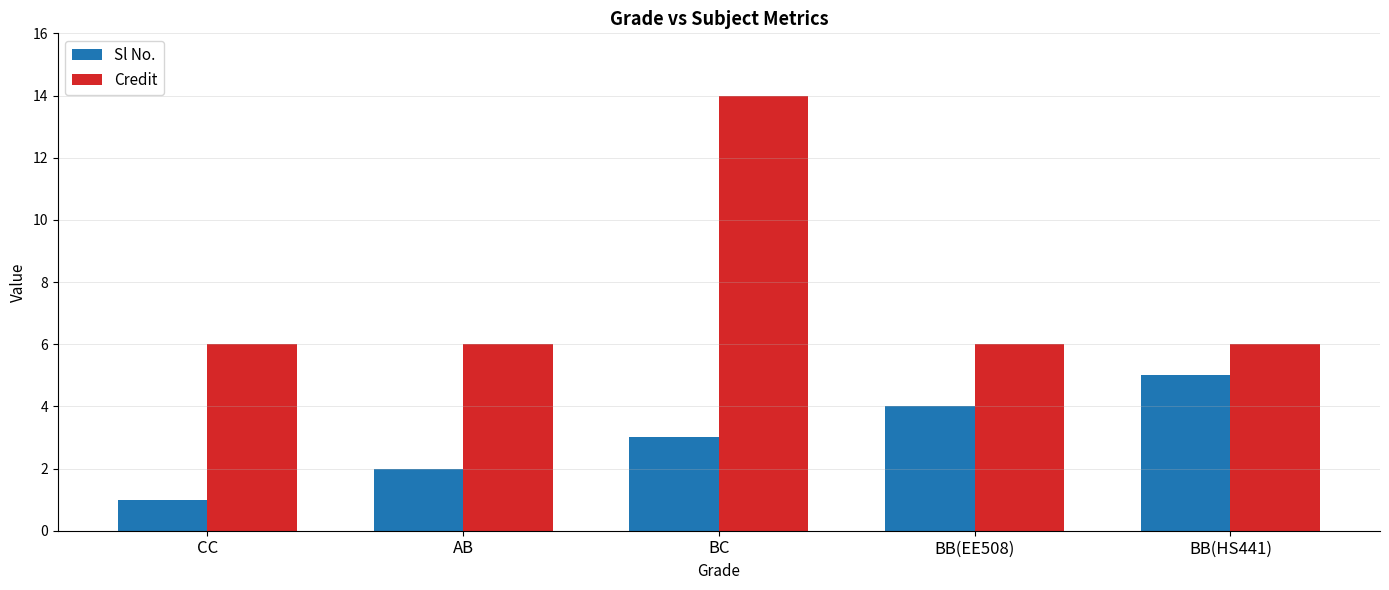

Rank the series at AB from lowest to highest value.

Sl No., Credit